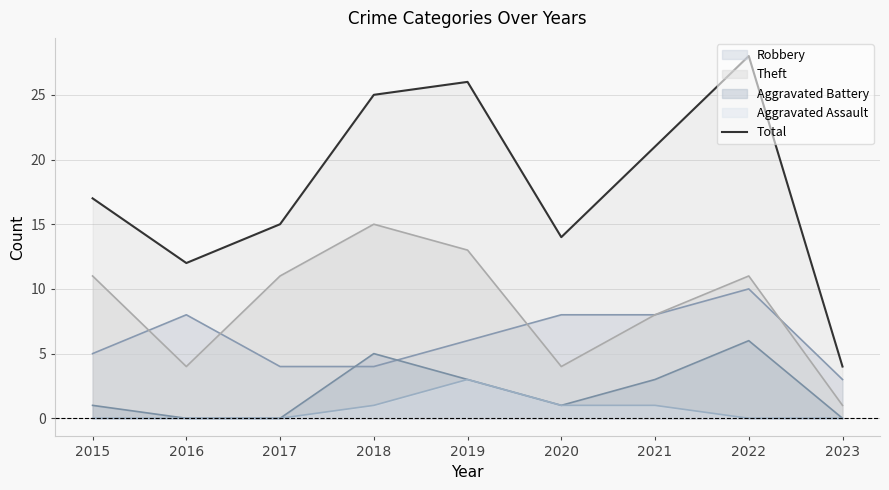

What is the minimum value shown in the chart?

0